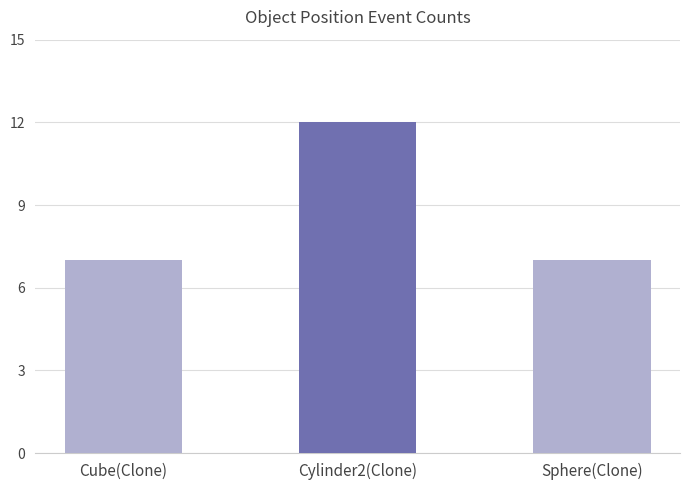

Approximately how many times larger is the value at Cylinder2(Clone) compared to Cube(Clone)?

1.7